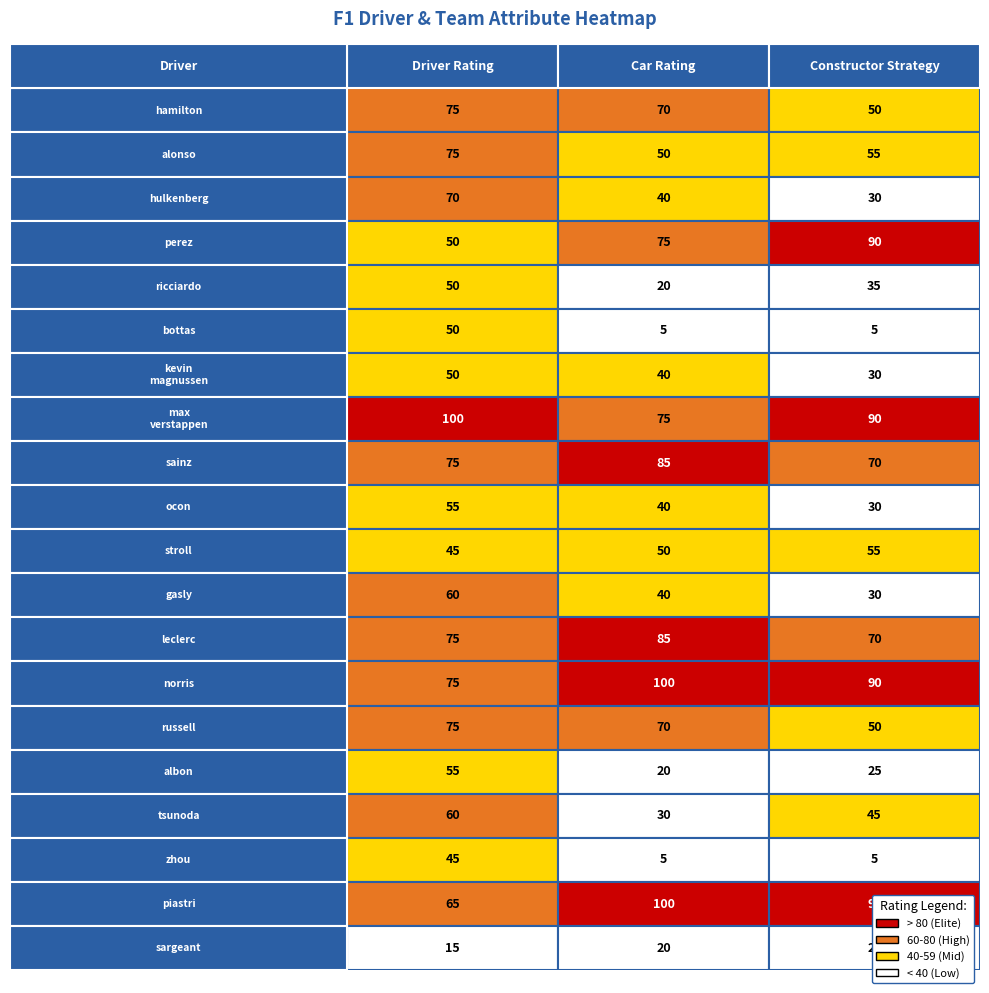

What is the total value across all series at driverRating?

1220